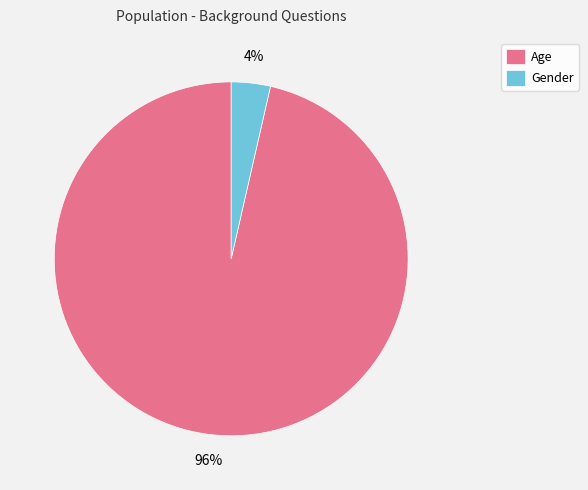

Between Age and Gender, which is larger?

Age